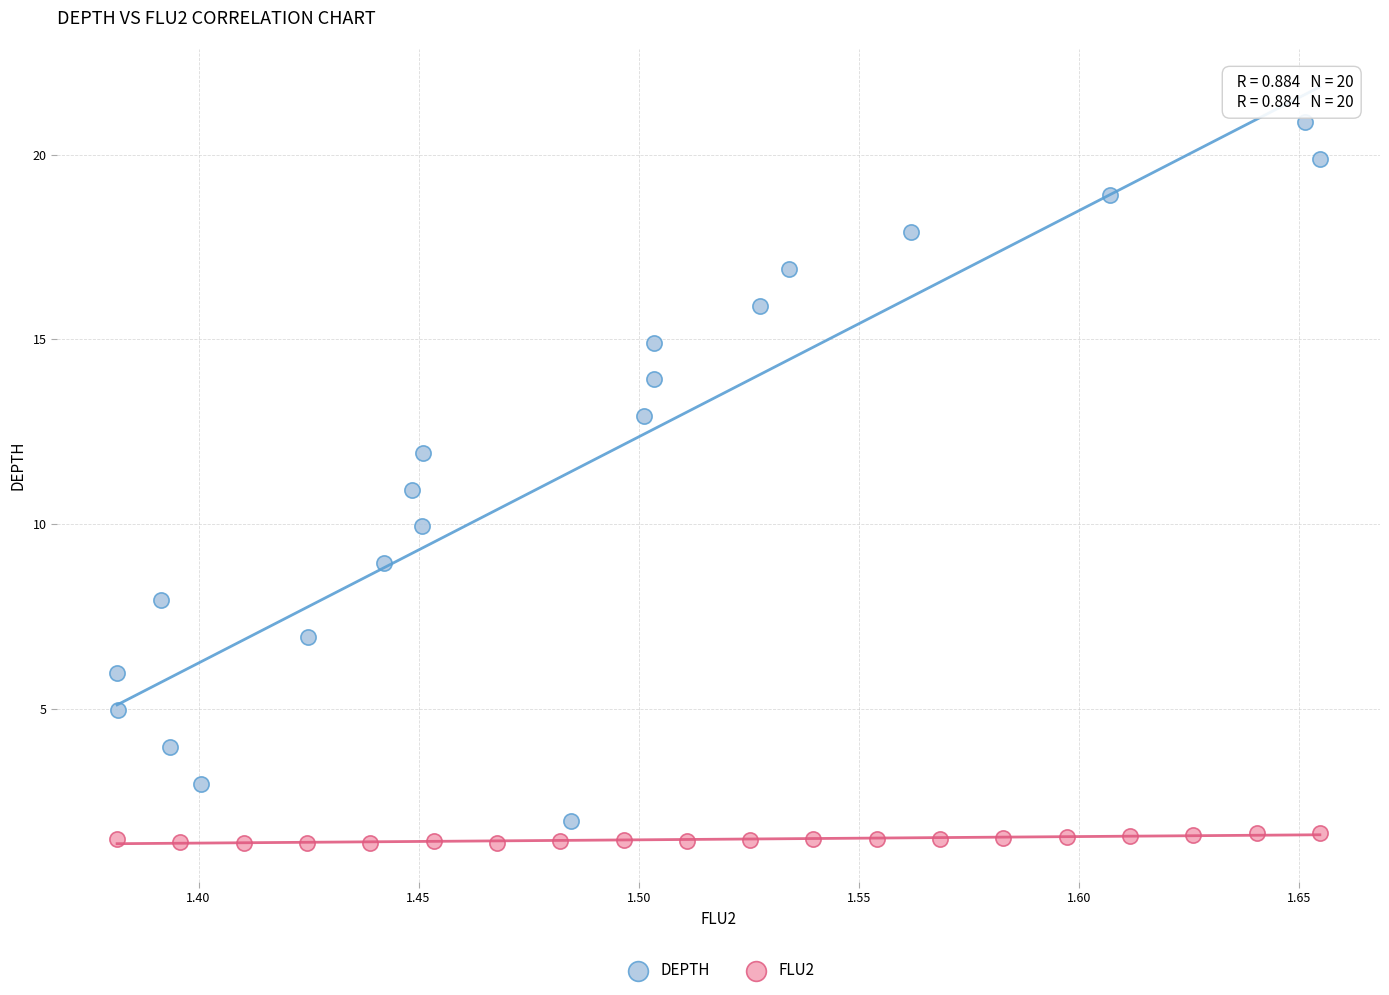

Which series has the widest spread of Y values?

DEPTH